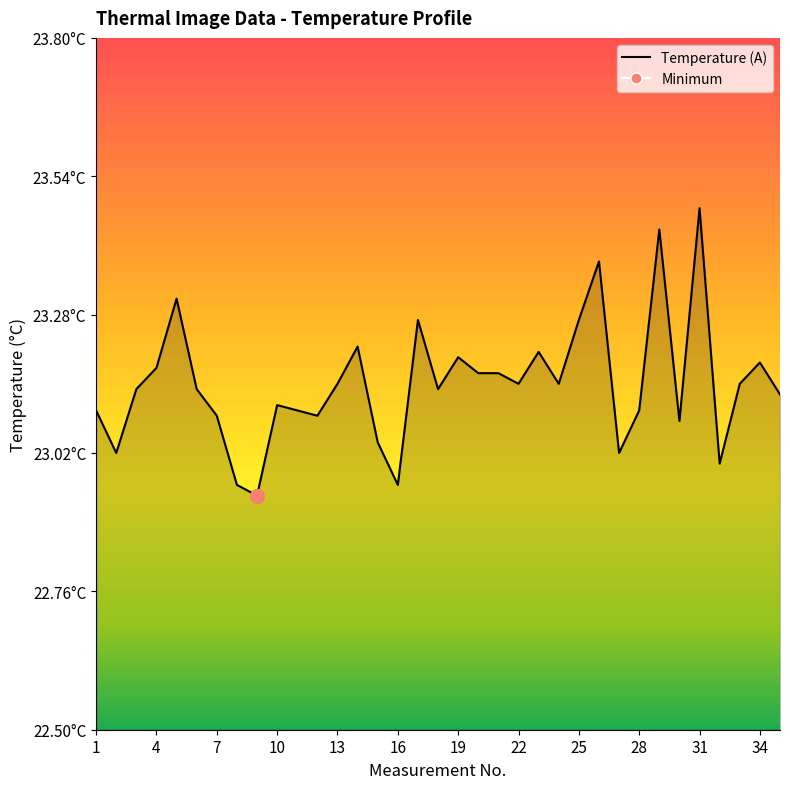

What is the greatest value displayed?

23.5